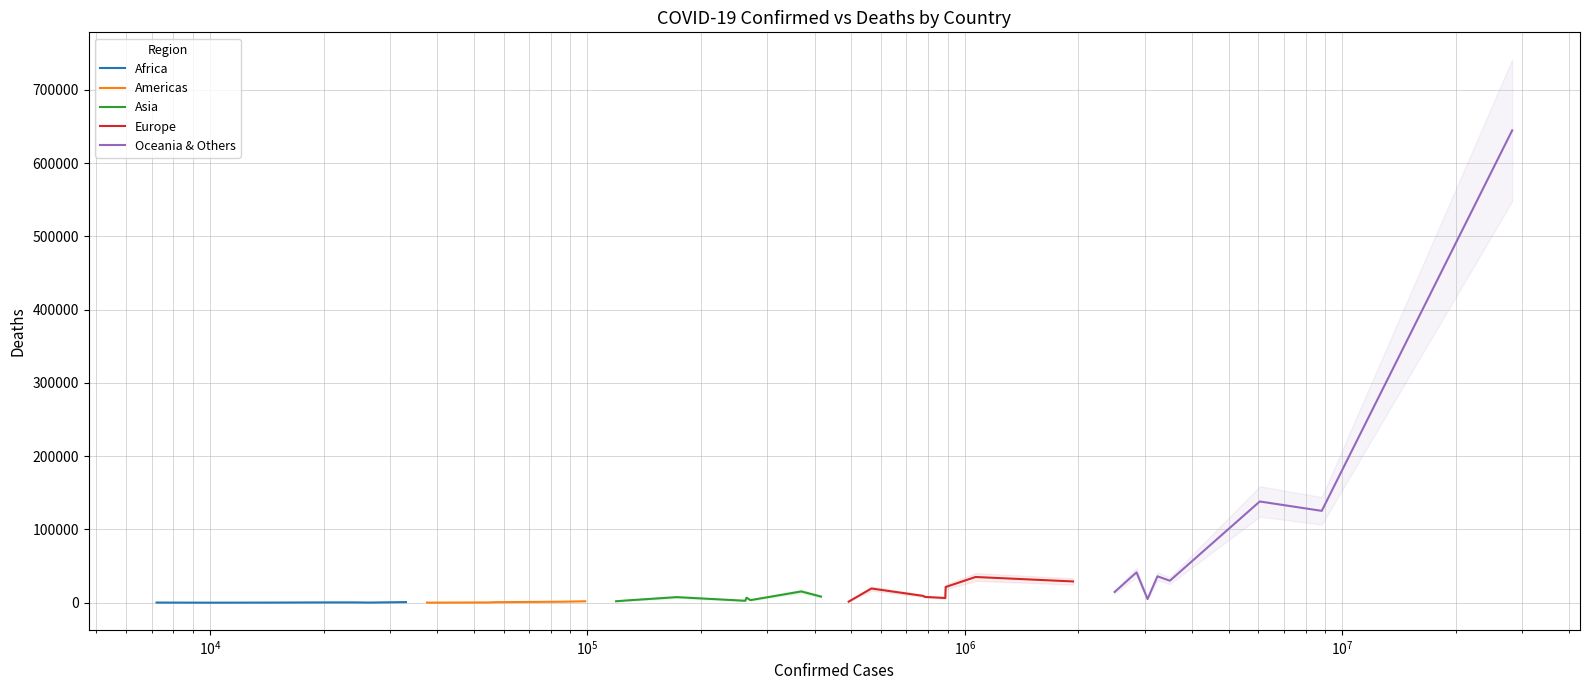

What is the greatest value displayed?

644592